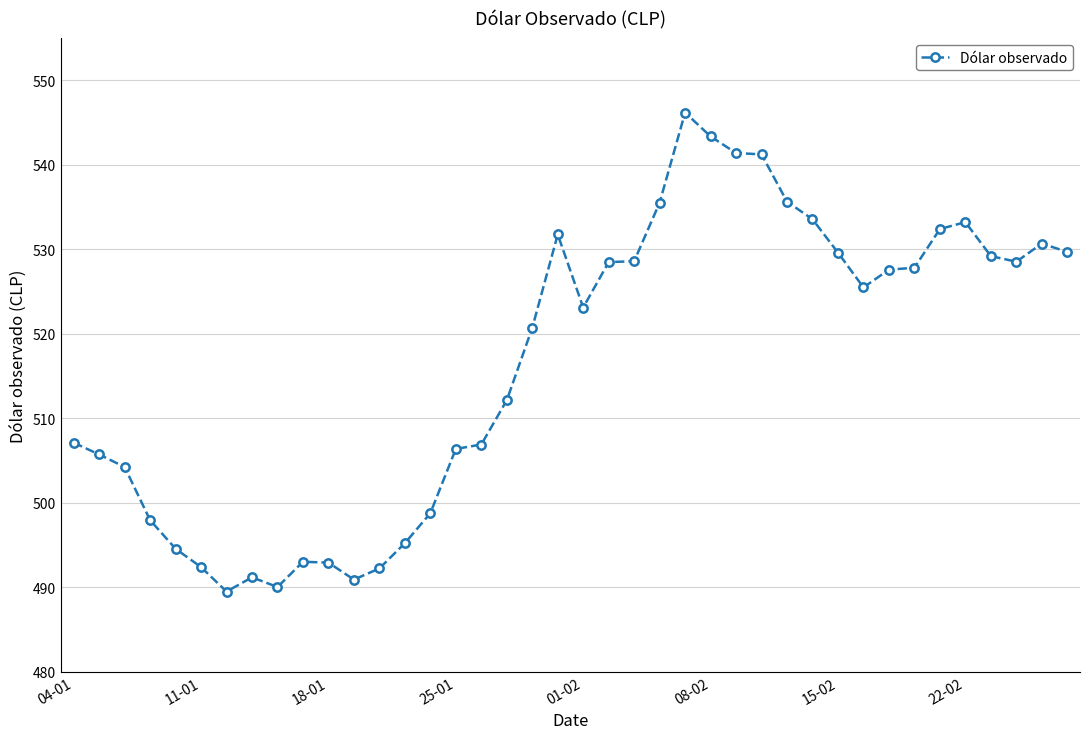

What is the greatest value displayed?

546.2